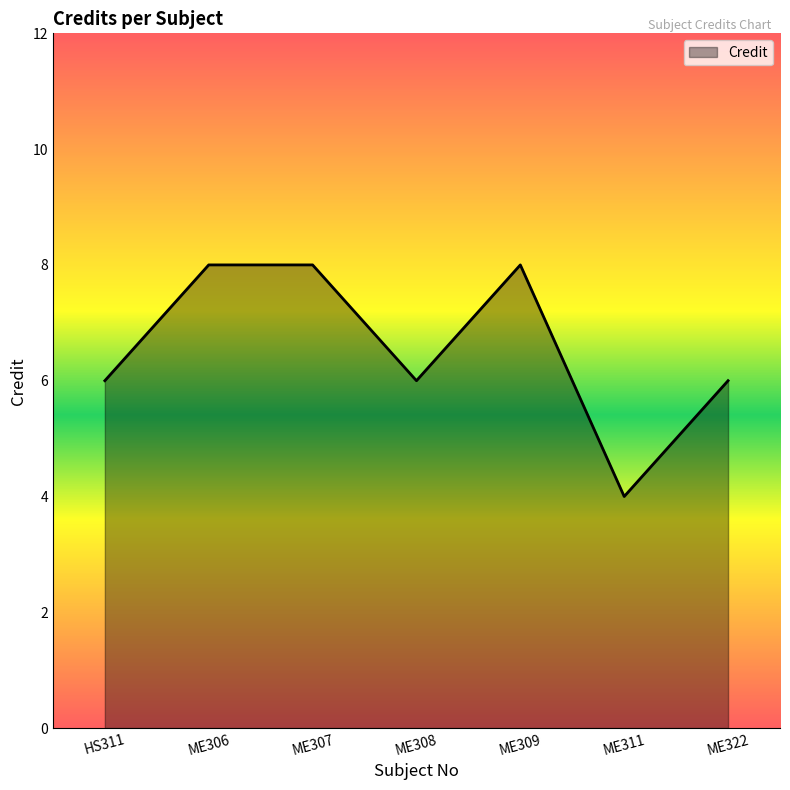

Which has a higher value, ME322 or ME311?

ME322